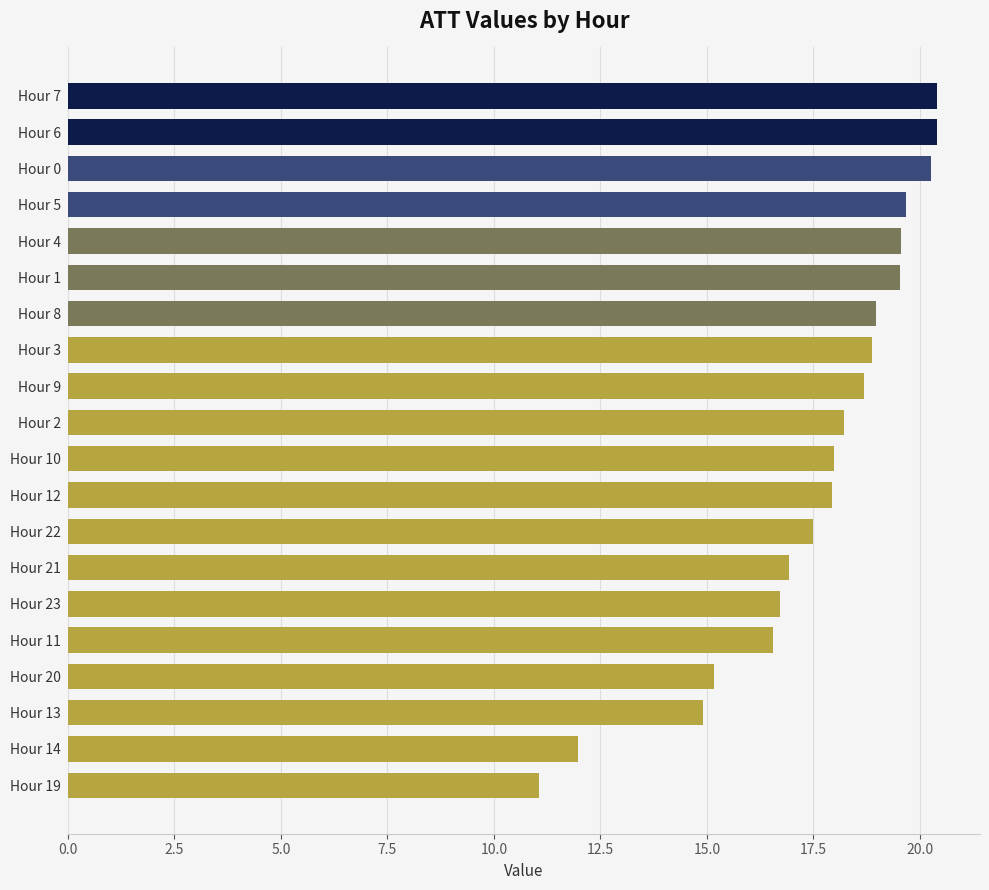

What is the maximum value shown in the chart?

20.4